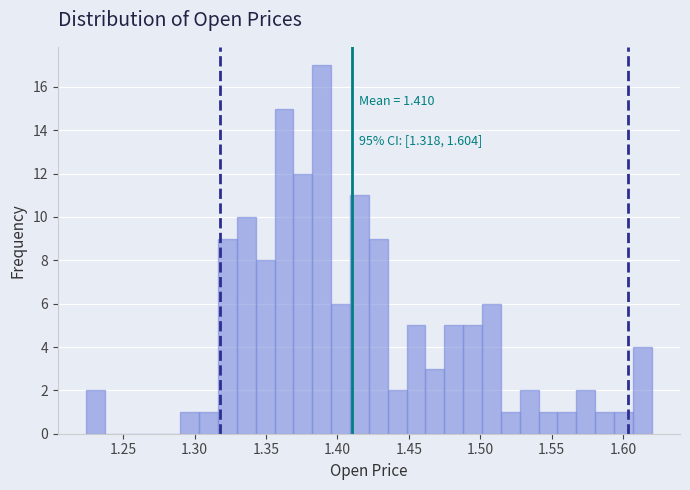

Read against the x-axis, roughly where is the centre of the tallest bar?

1.390